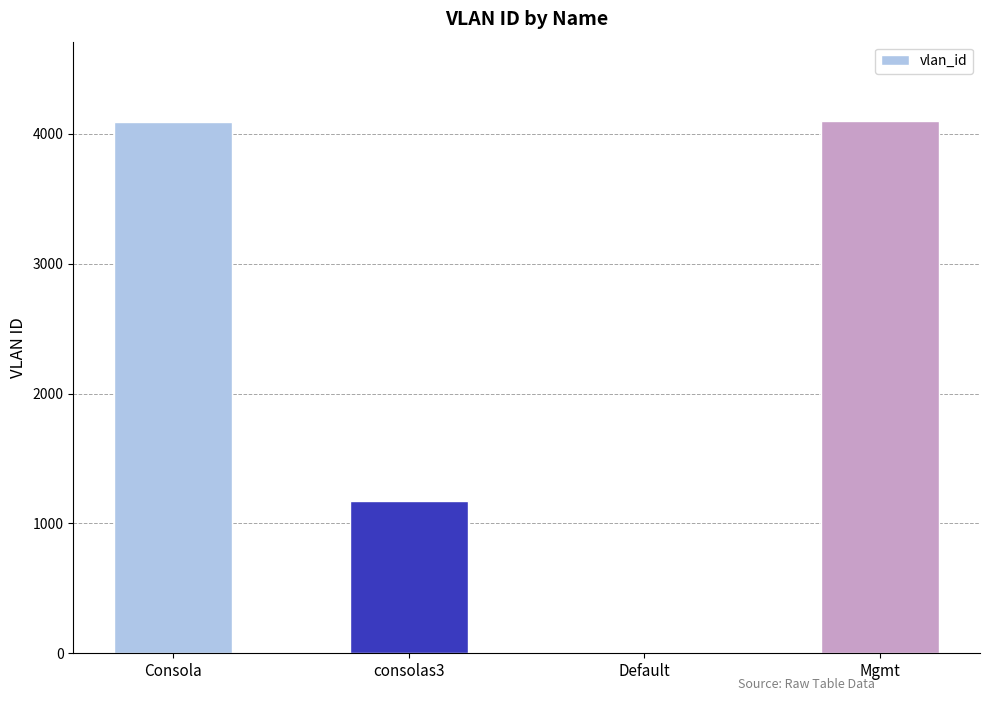

What is the greatest value displayed?

4095